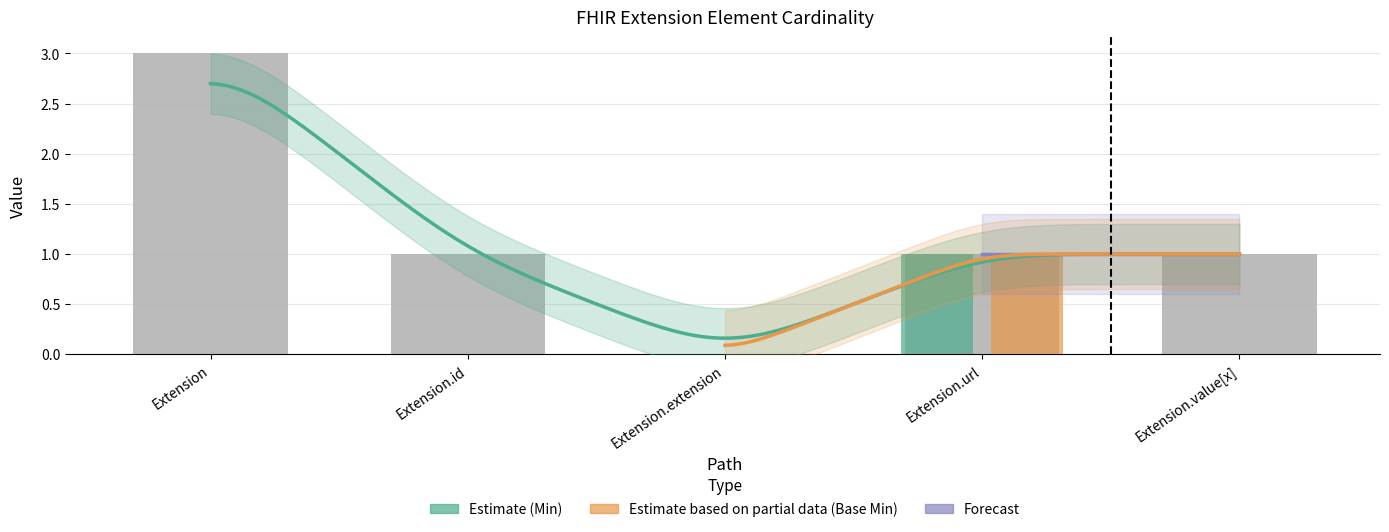

Reading right to left, list all the values displayed in this chart.

Min: Extension.value[x]=0	Extension.url=1	Extension.extension=0	Extension.id=0	Extension=0
Base Min: Extension.value[x]=0	Extension.url=1	Extension.extension=0	Extension.id=0	Extension=0